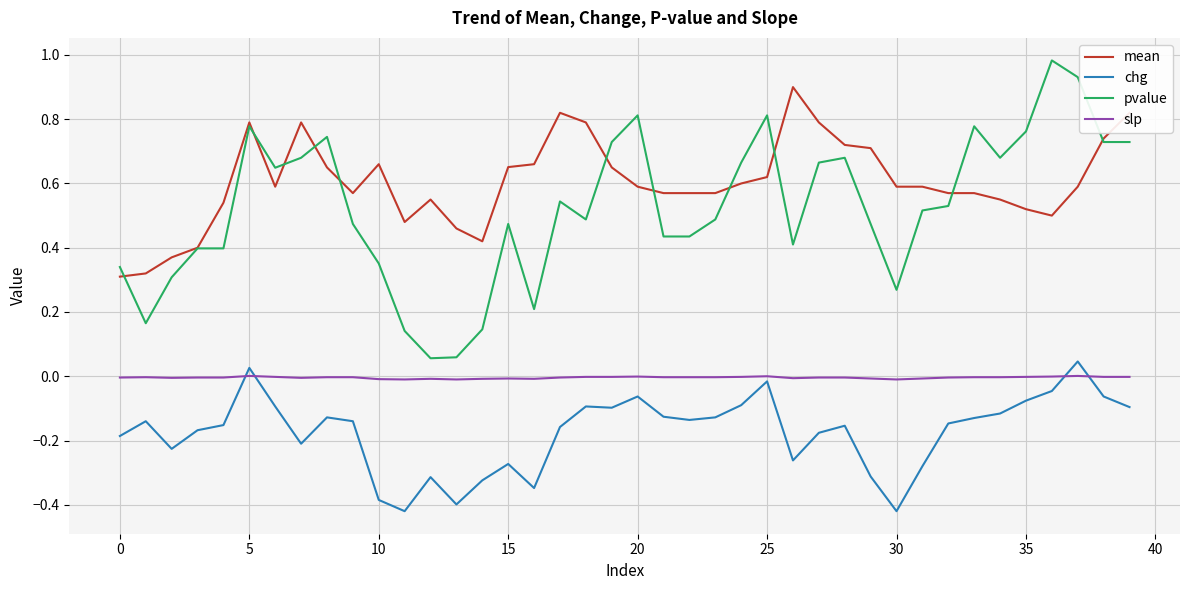

Which series has the largest range (max minus min)?

pvalue